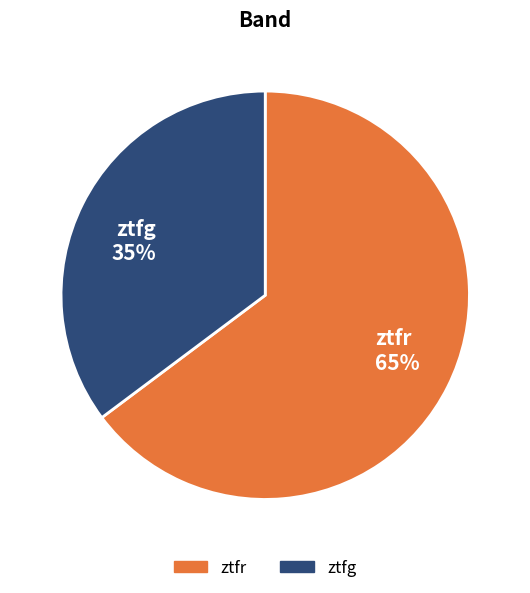

To the nearest percent, what is the difference between the largest and smallest slice percentages?

30%